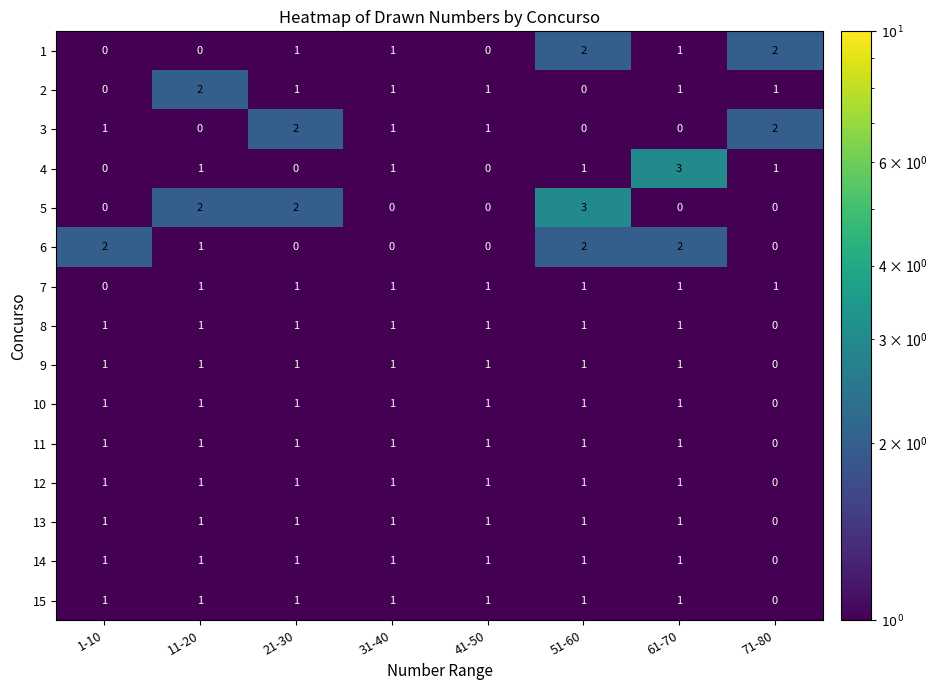

True or false: 7 has a value of 2 at 61-70.

False